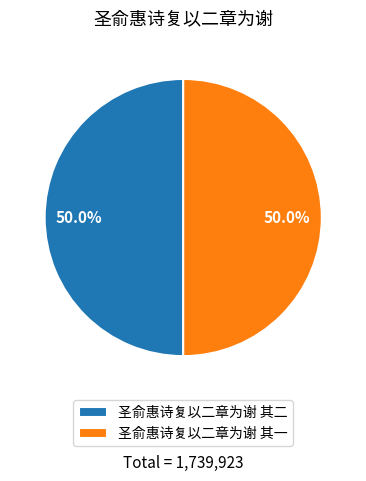

How many segments does this pie chart have?

2